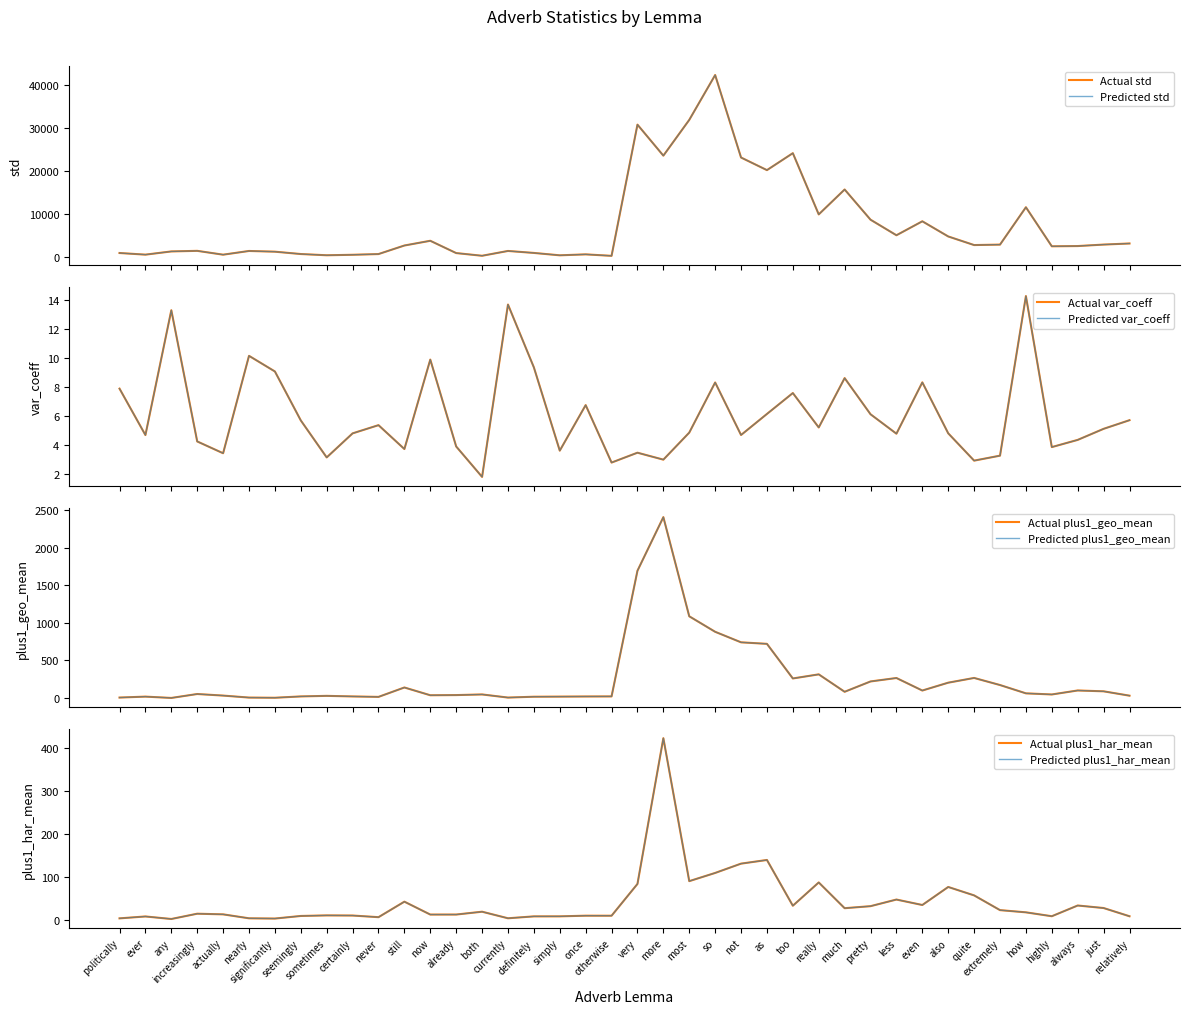

True or false: var_coeff has more than 1 interior local peaks.

True